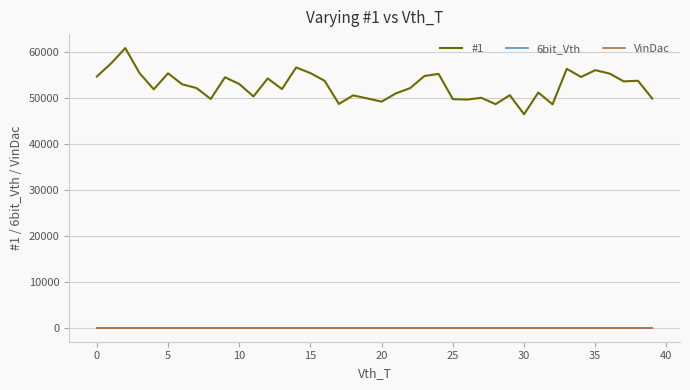

Does the chart display data point markers on the line(s)?

No